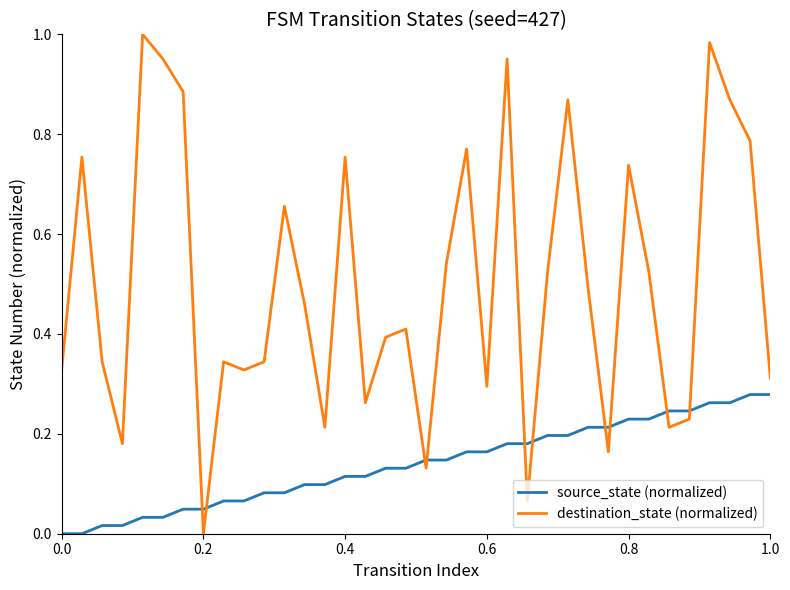

List the series in order of their overall mean, lowest first.

source_state (normalized), destination_state (normalized)